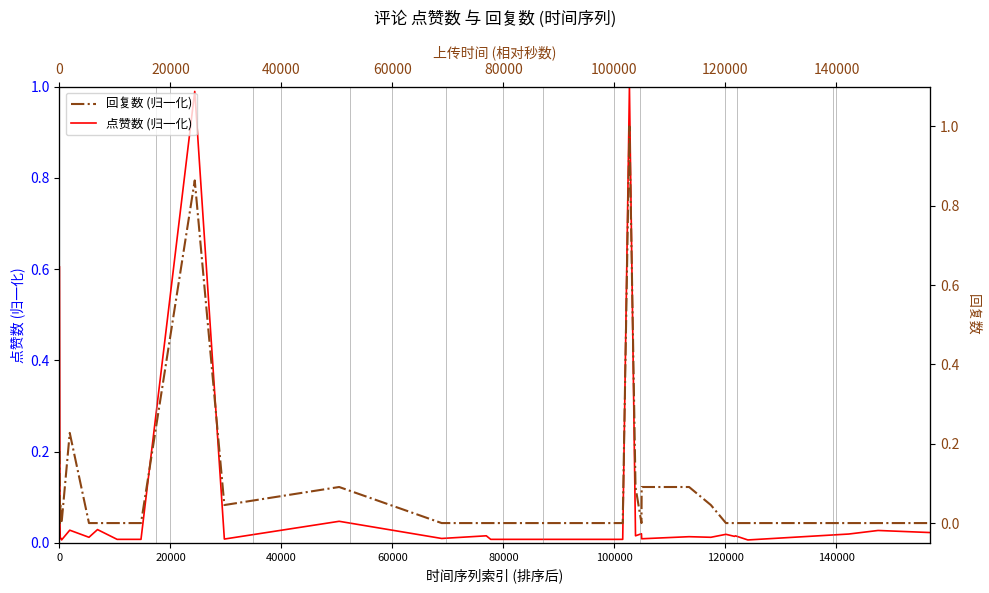

What is the difference between the maximum and second lowest values in the 回复数 (归一化) series?

1.0